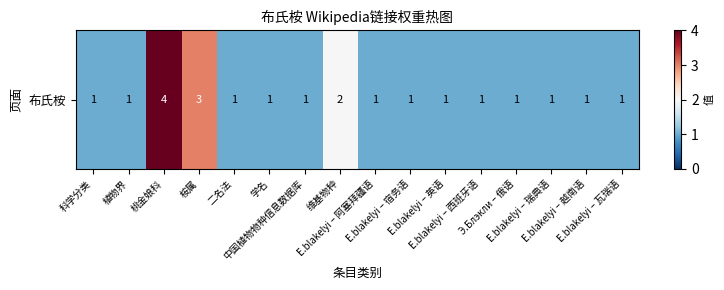

Which has a higher value, E.blakelyi – 宿务语 or E.blakelyi – 瓦瑞语?

E.blakelyi – 宿务语